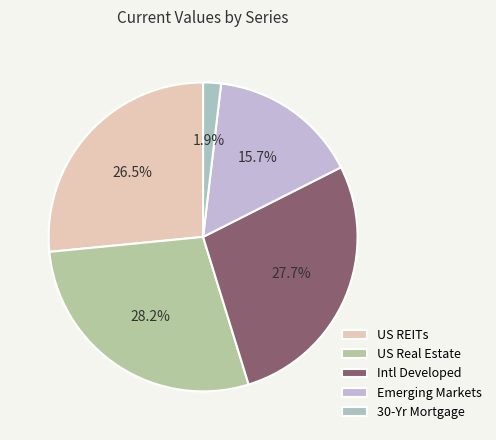

Count the number of slices in the pie.

5